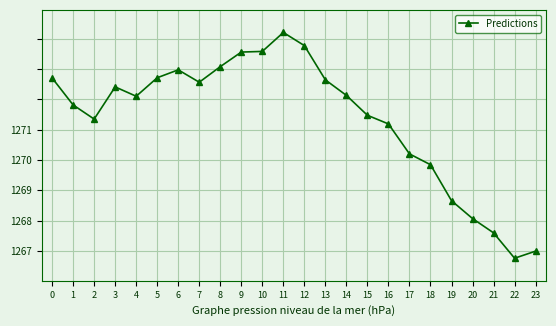

What is the value of the 1st point from the left?

1269.4